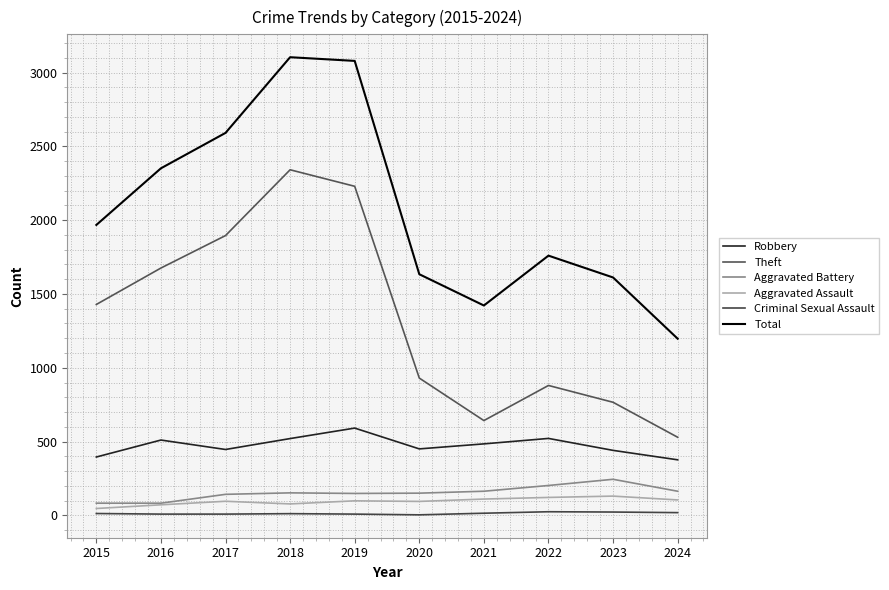

What is the total value across all series at 2024?

2387